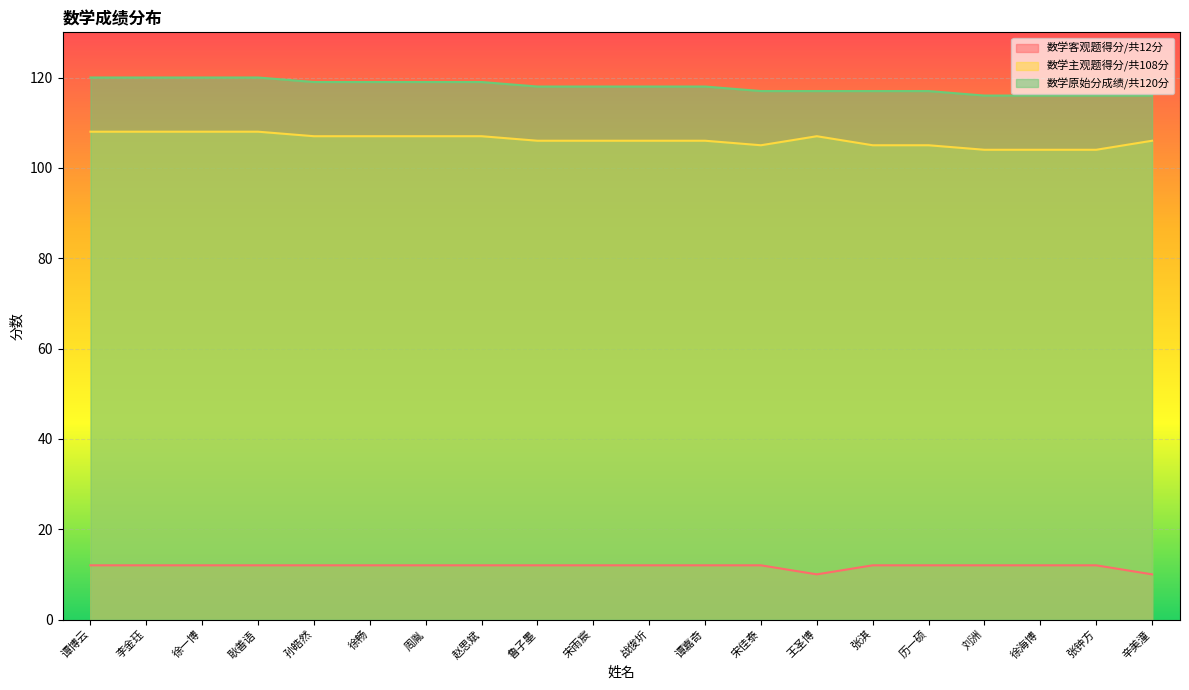

True or false: 数学主观题得分/共108分 and 数学原始分成绩/共120分 cross at least once.

False